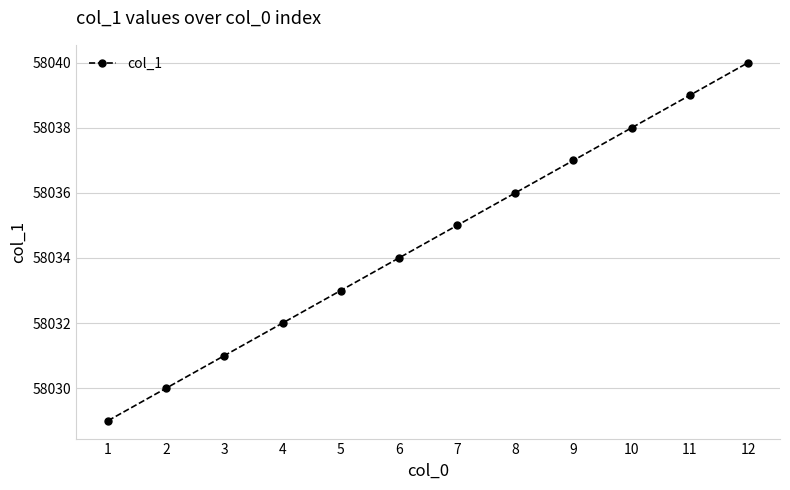

Is it true that the value at 10 is 27778?

False